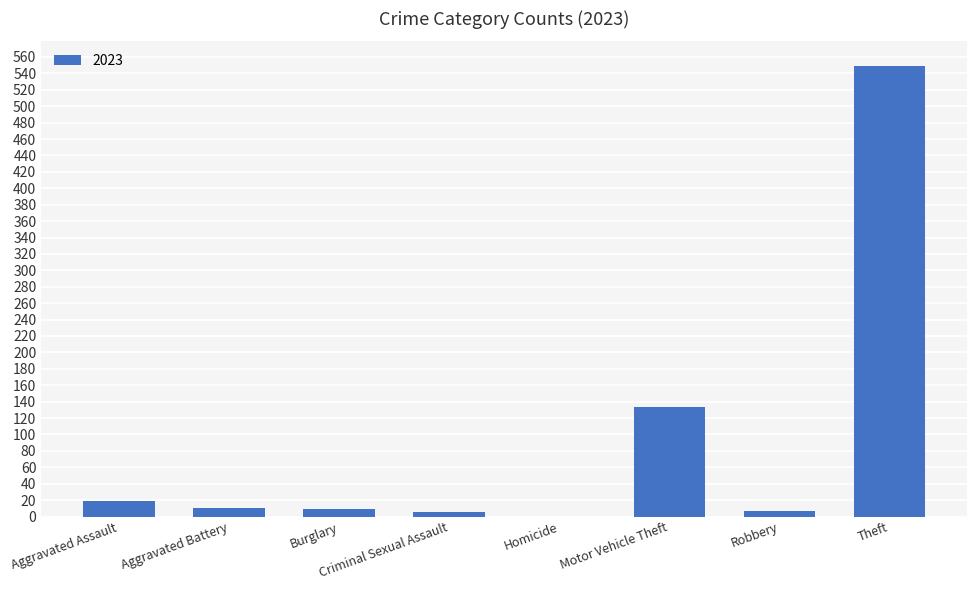

What is the approximate value at Theft?

549